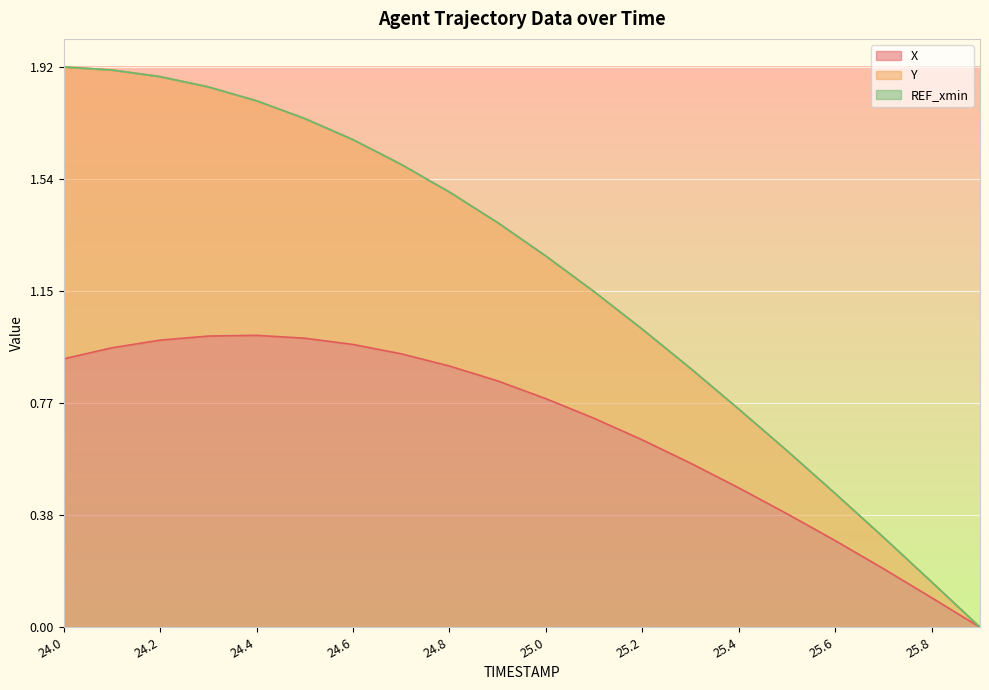

Reading left to right, extract all data points from this chart.

X: 0.9	1.0	1.0	1.0	1.0	1.0	1.0	0.9	0.9	0.8	0.8	0.7	0.6	0.6	0.5	0.4	0.3	0.2	0.1	0.0
Y: 1.9	1.9	1.9	1.9	1.8	1.7	1.7	1.6	1.5	1.4	1.3	1.1	1.0	0.9	0.7	0.6	0.5	0.3	0.2	0.0